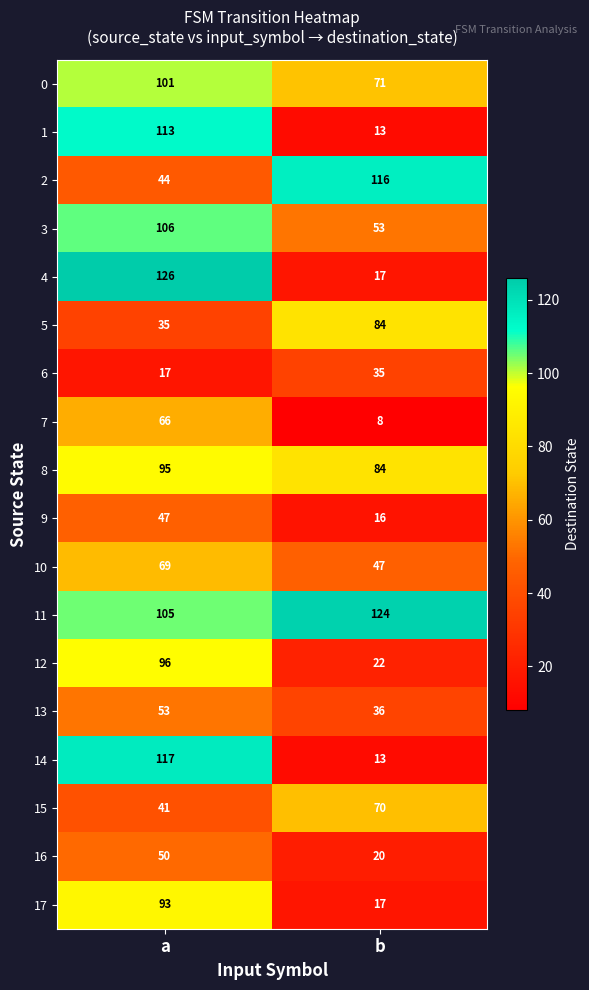

Which series has the largest range (max minus min)?

4